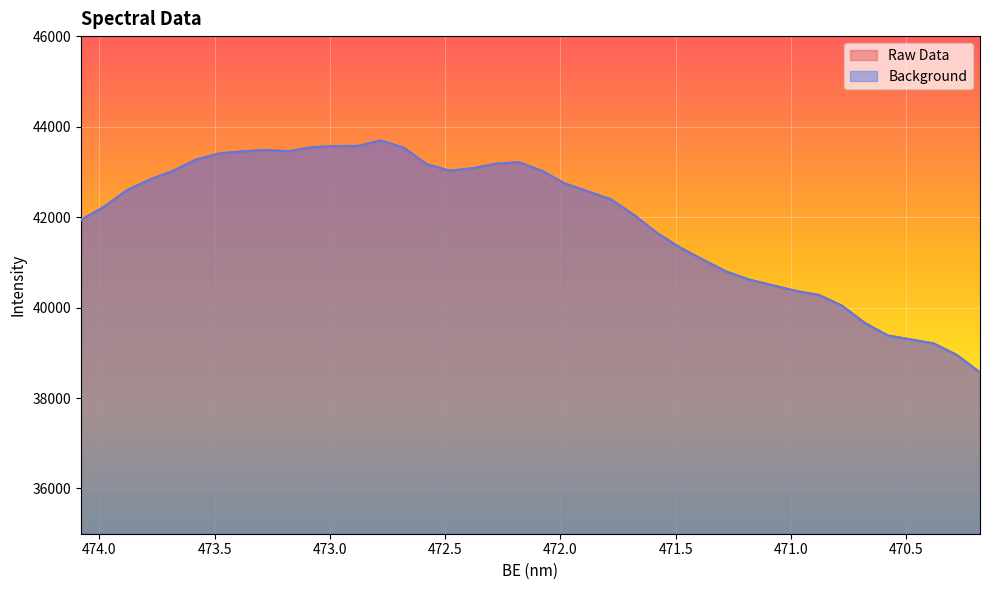

Does the chart display data point markers on the line(s)?

No